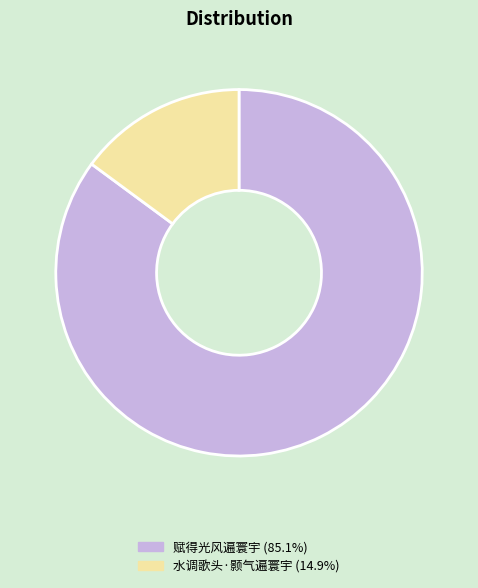

Which has a higher value, 赋得光风遍寰宇 or 水调歌头·颢气遍寰宇?

赋得光风遍寰宇